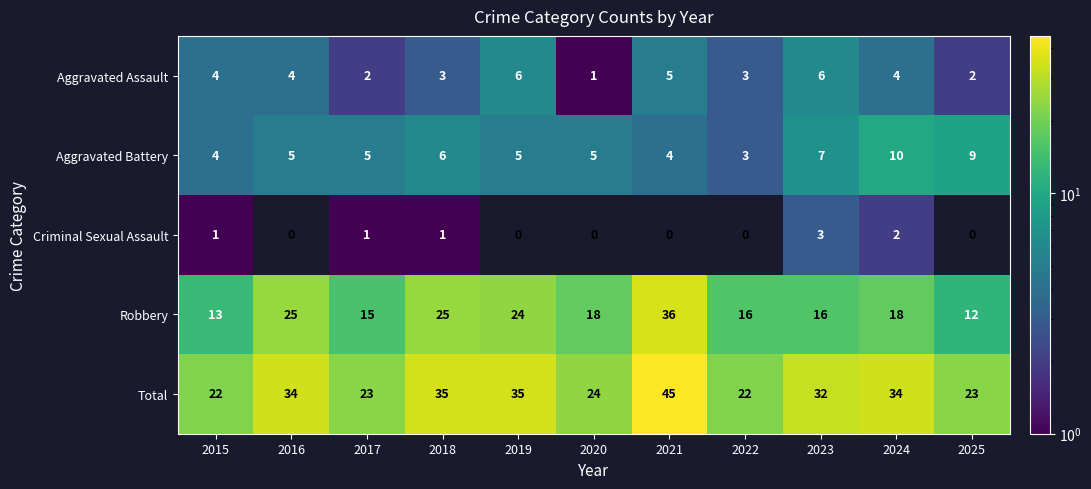

What is the difference between the maximum and second lowest values in the Criminal Sexual Assault series?

3